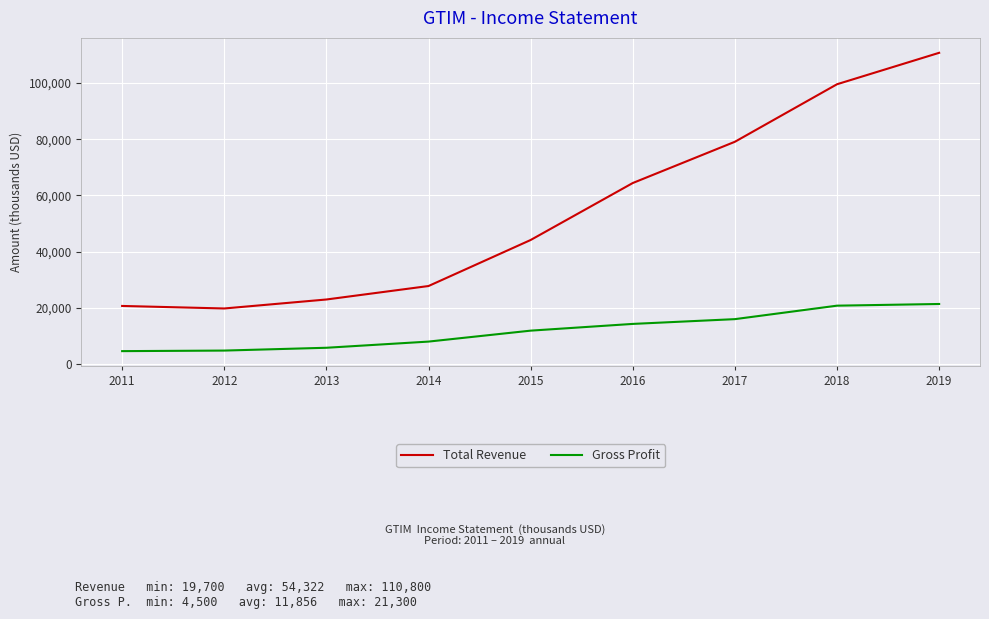

What is the maximum value for Total Revenue?

110800